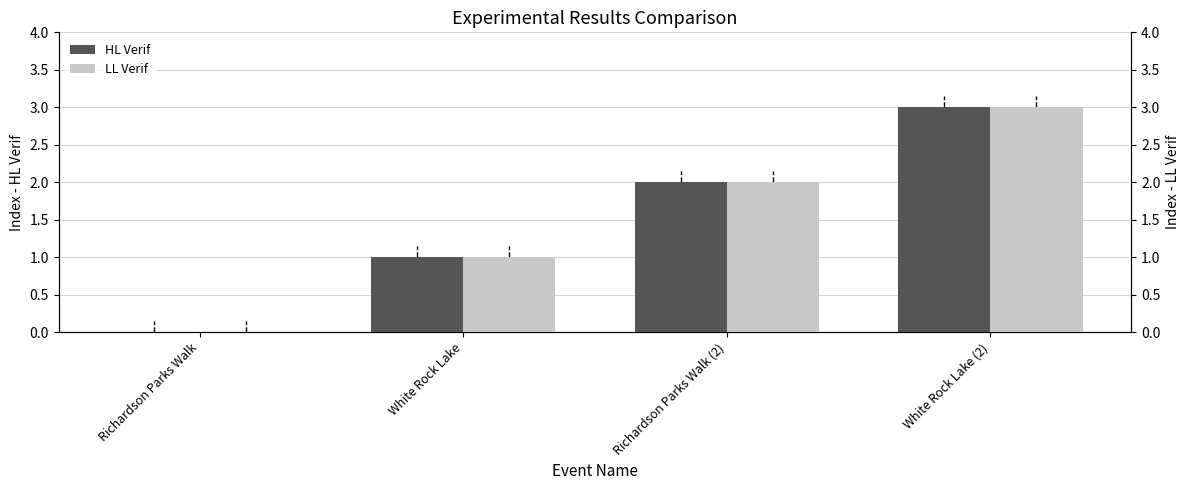

Which series has the largest total across all categories?

HL Verif